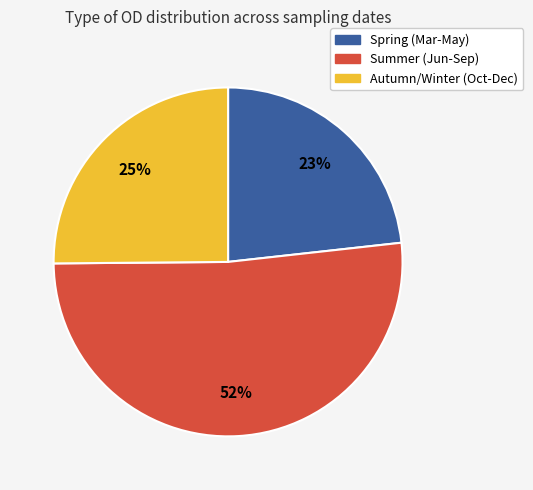

How many slices are in this pie chart?

3